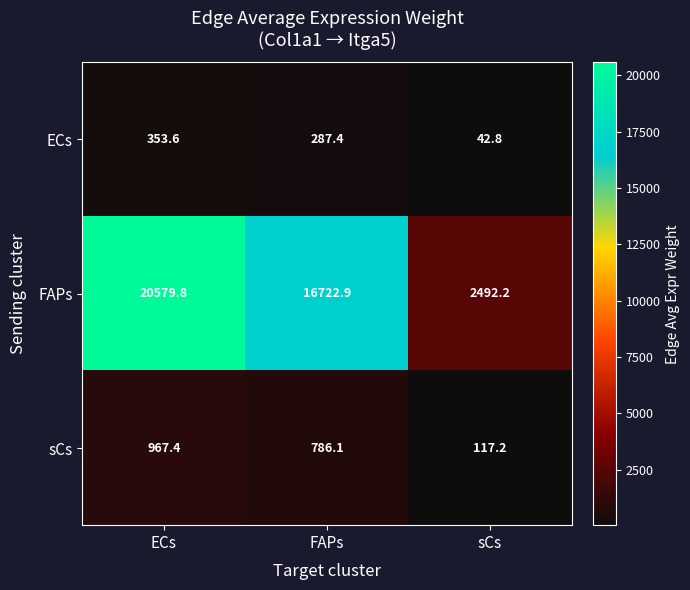

Reading left to right, what are all the values shown in this chart?

ECs: ECs=353.6	FAPs=287.4	sCs=42.8
FAPs: ECs=20579.8	FAPs=16722.9	sCs=2492.2
sCs: ECs=967.4	FAPs=786.1	sCs=117.2